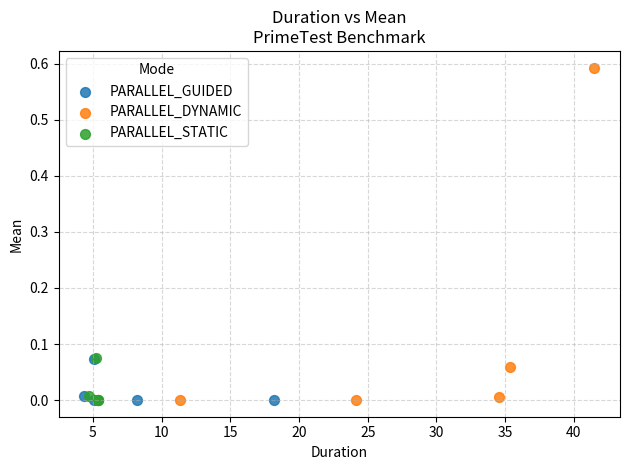

Which series has the widest spread of Y values?

PARALLEL_DYNAMIC